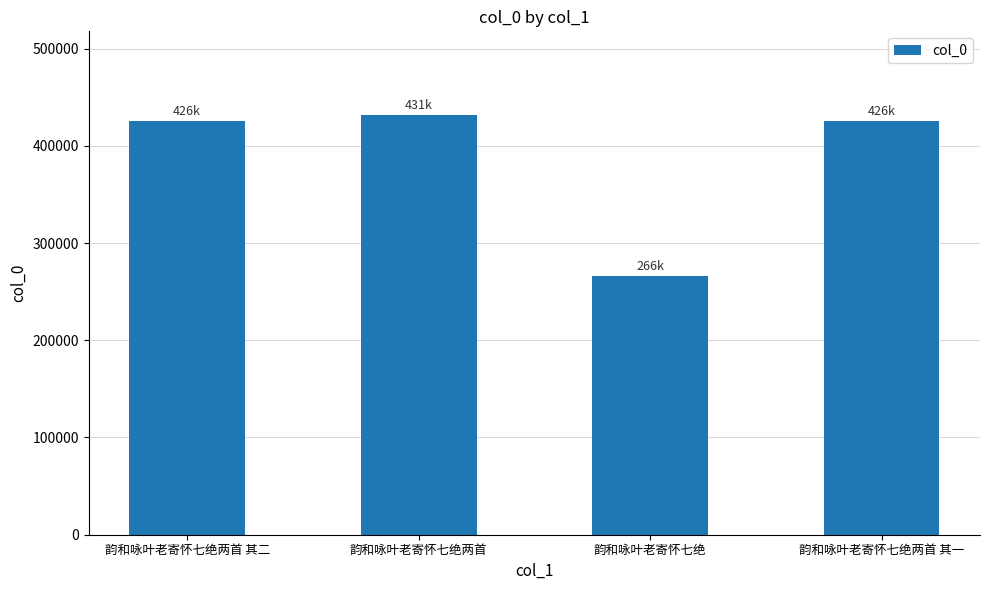

What is the change in value from 韵和咏叶老寄怀七绝 to 韵和咏叶老寄怀七绝两首 其一?

+159860